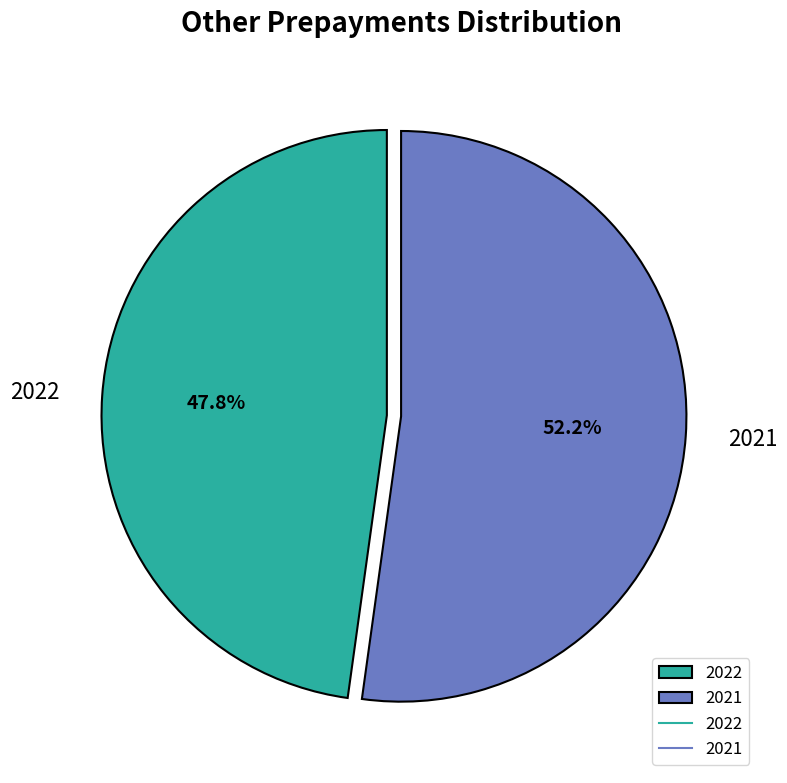

Is there a majority slice in this chart?

Yes